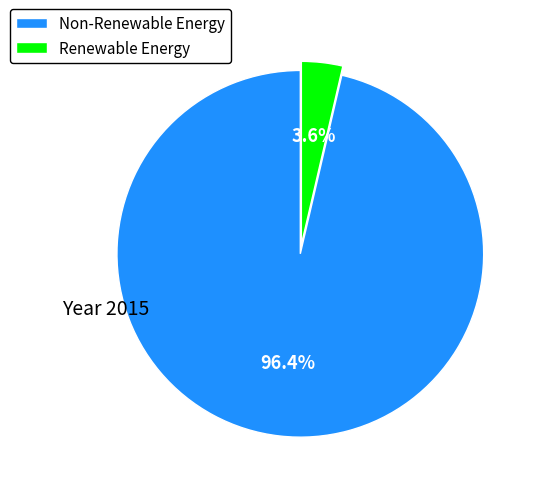

Between Renewable Energy and Non-Renewable Energy, which is larger?

Non-Renewable Energy